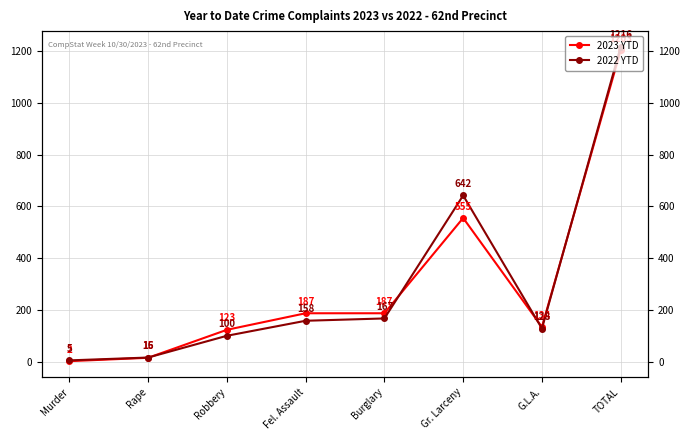

At which label is 2023 YTD closest to 602?

Gr. Larceny